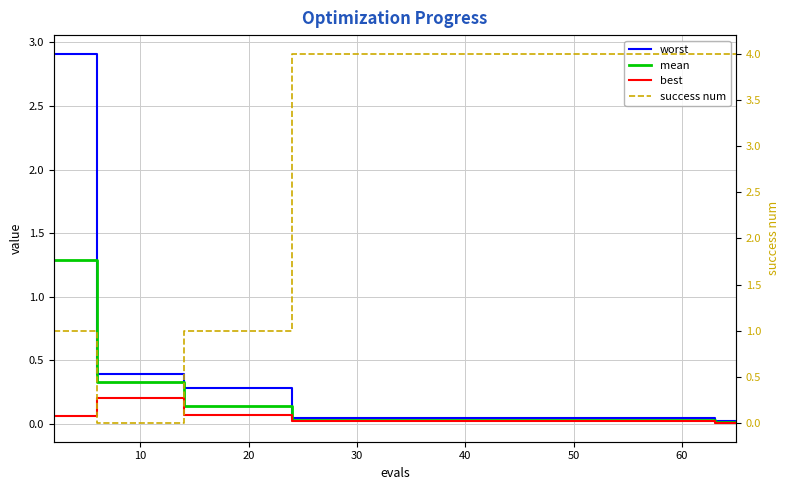

True or false: best has a value of 0.0 at 0.

False